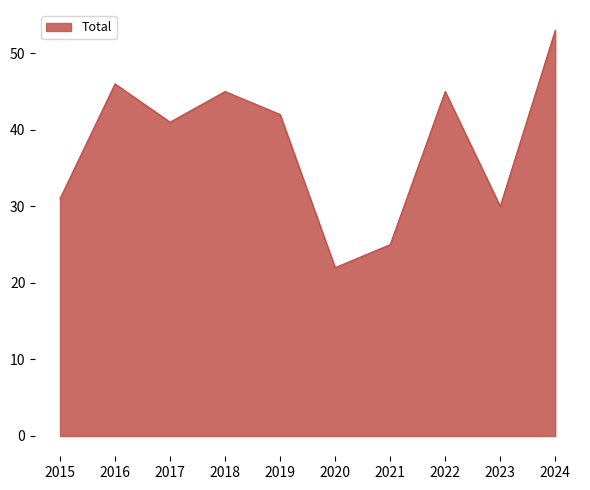

Reading left to right, list all the values displayed in this chart.

31	46	41	45	42	22	25	45	30	53